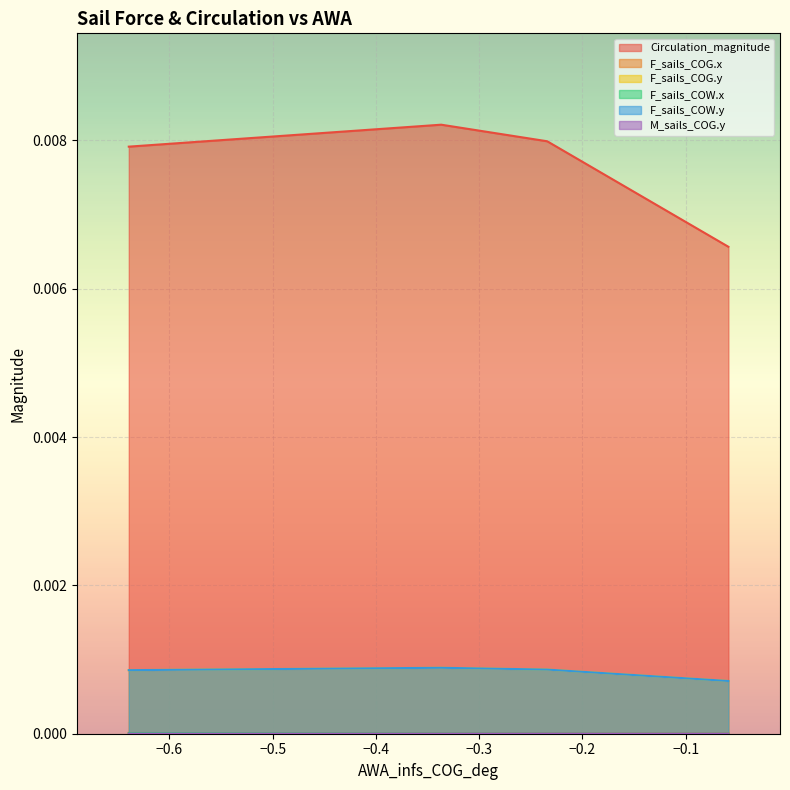

Which series changed the most between 0 and 0?

Circulation_magnitude